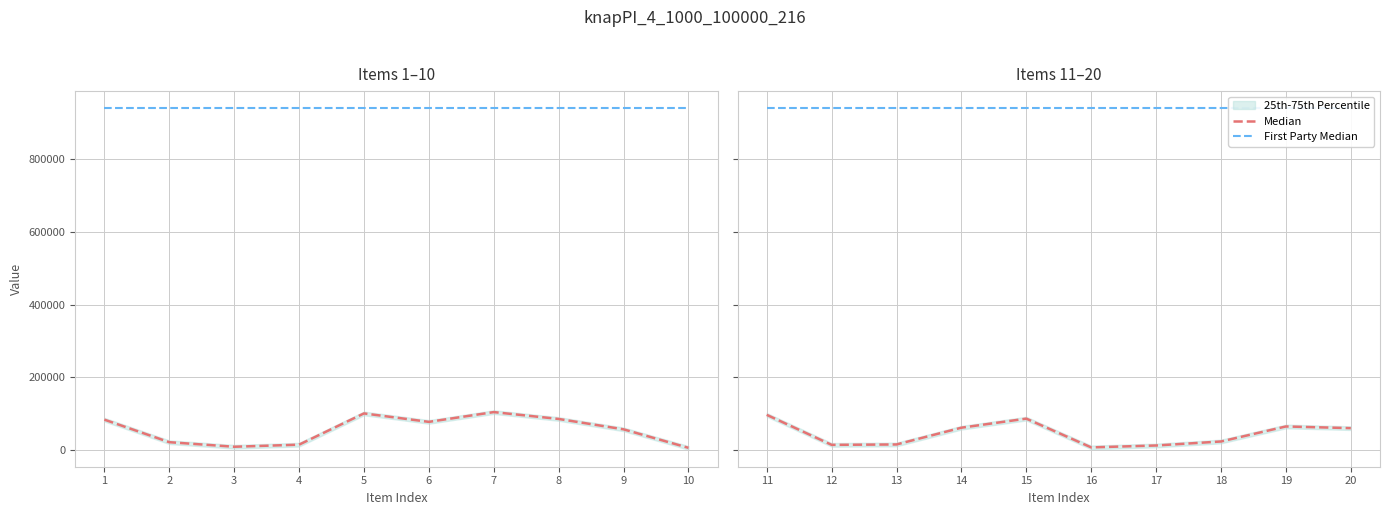

Is this an area chart (filled region under the line)?

No